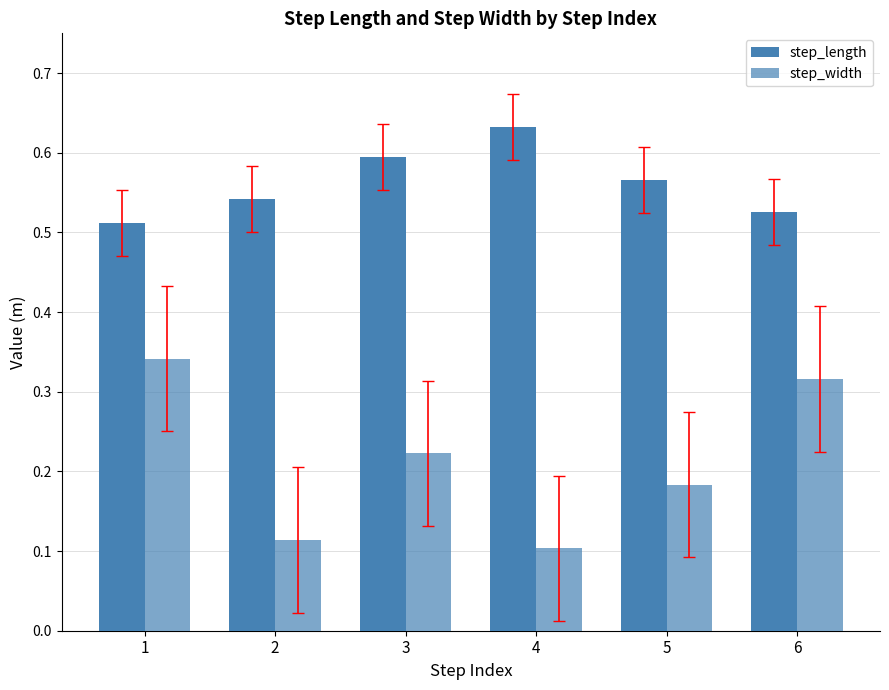

What is the value of the step_length bar at the 1st from the left?

0.5